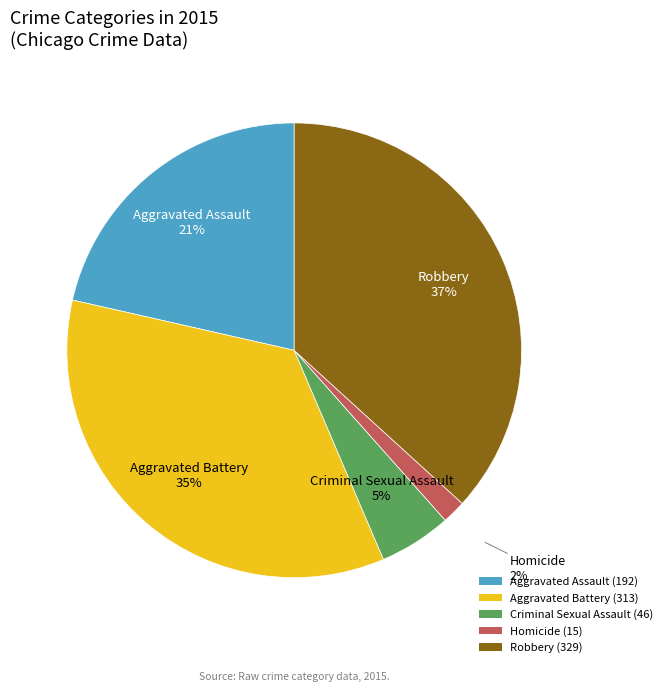

Is the sum of Homicide (15) and Criminal Sexual Assault (46) greater than half?

No